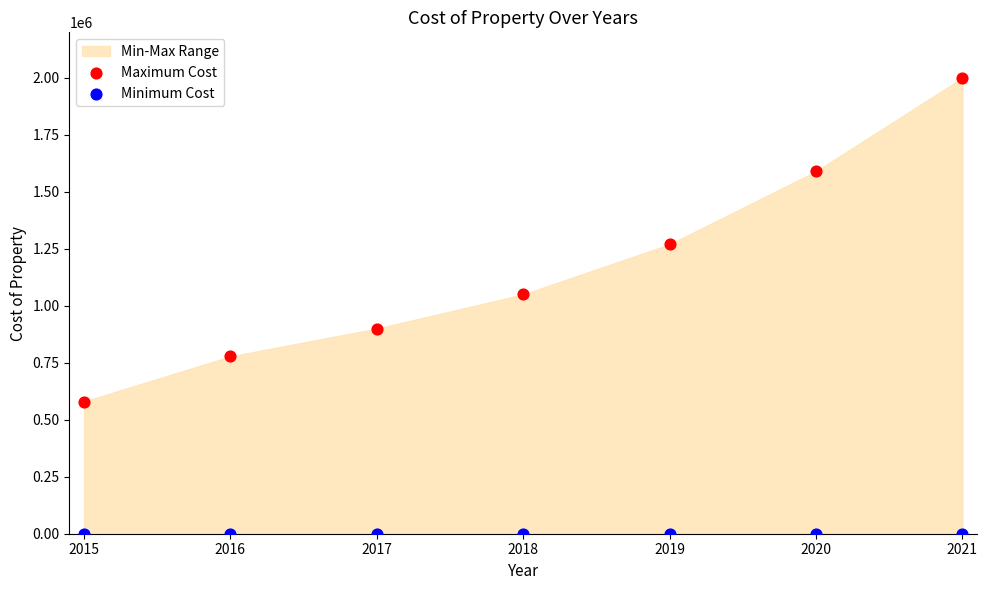

Across all series, what Y value is closest to 1000000?

1050000